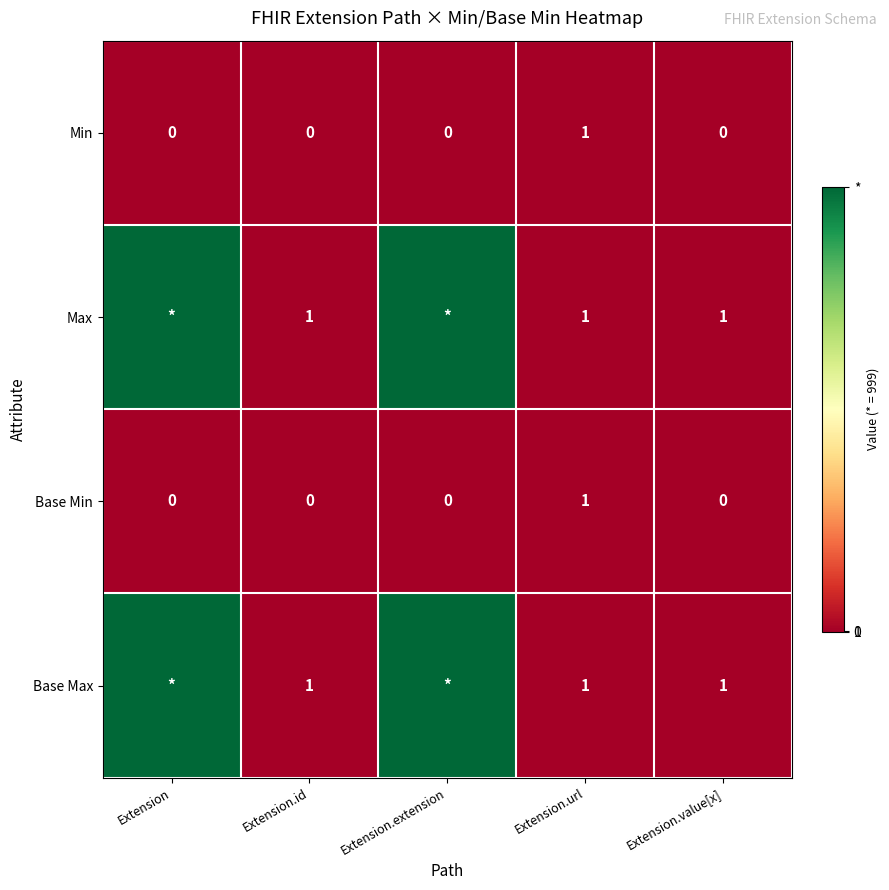

How many Min values are between 0 and 1?

5